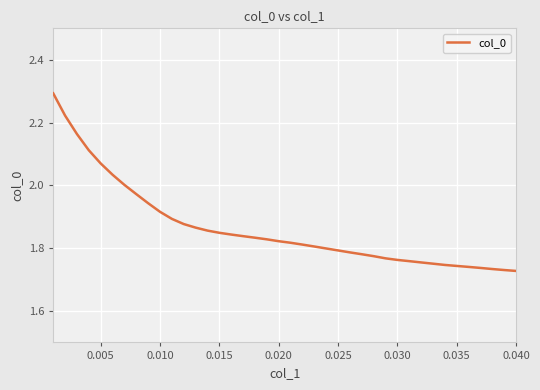

What is the difference between the maximum and minimum values?

0.6